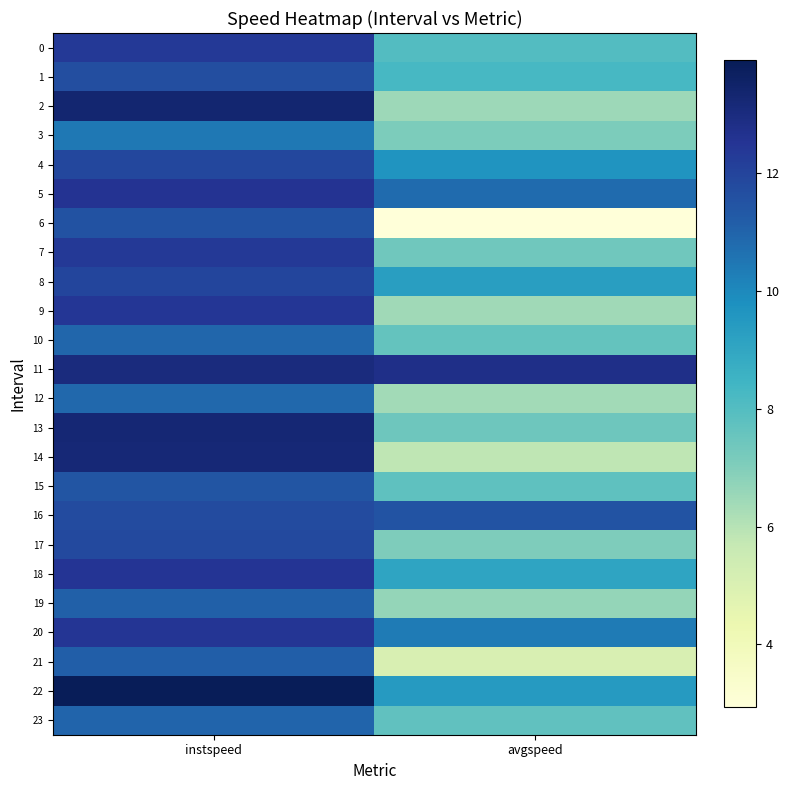

Which series has the widest spread of values?

6